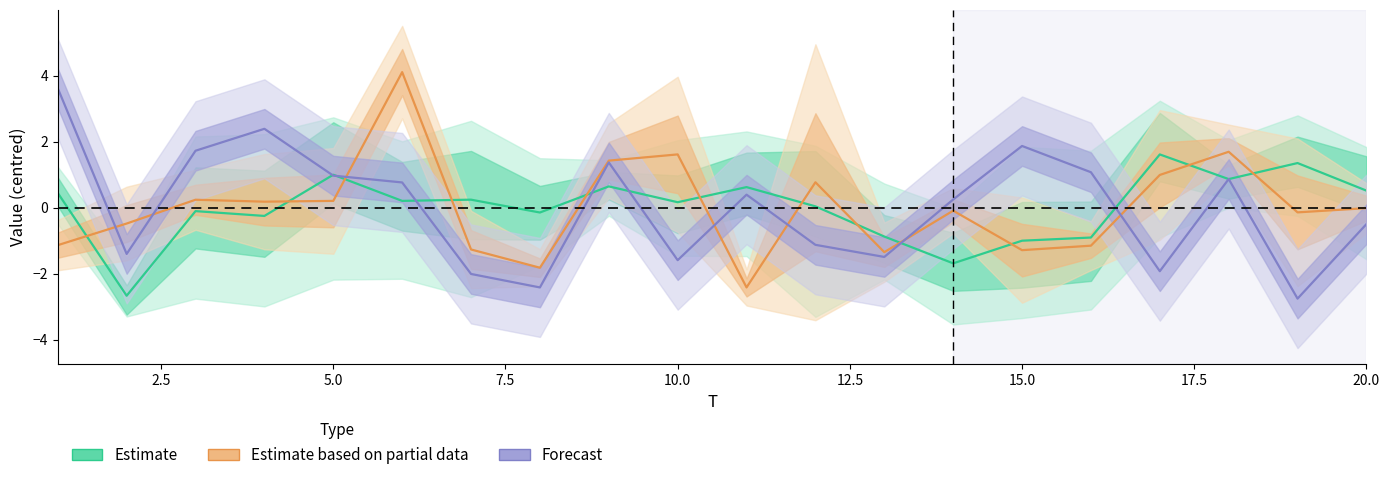

What is the difference between the maximum and second lowest values in the Forecast series?

6.0